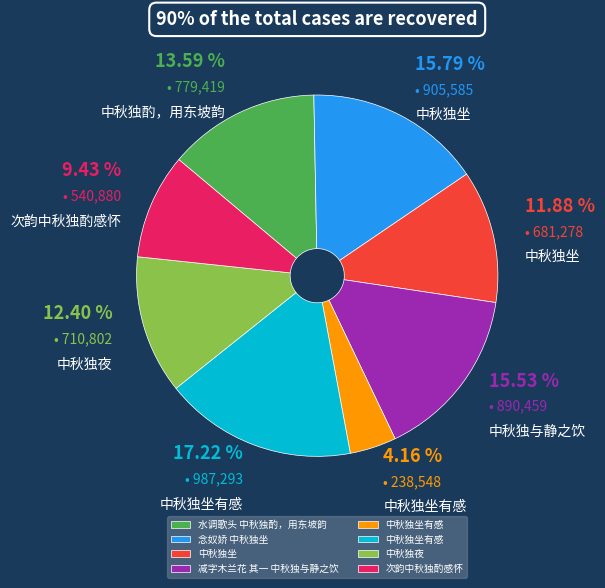

Is there a majority slice in this chart?

No